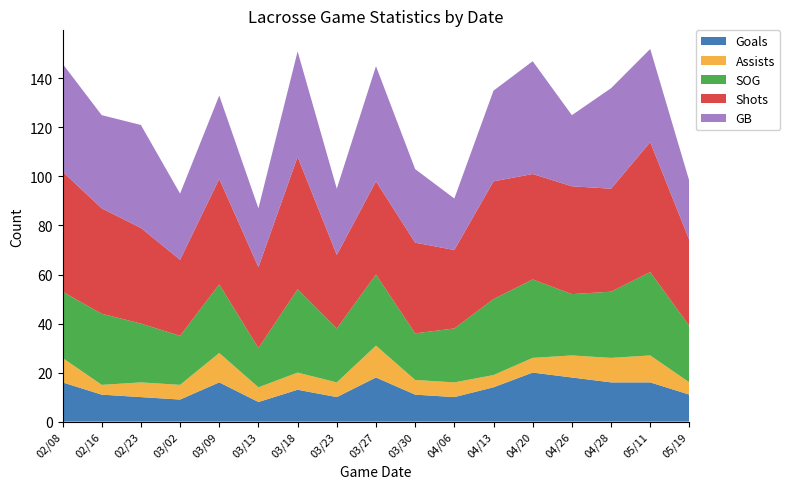

Reading right to left, extract all data points from this chart.

Goals: 05/19=11	05/11=16	04/28=16	04/26=18	04/20=20	04/13=14	04/06=10	03/30=11	03/27=18	03/23=10	03/18=13	03/13=8	03/09=16	03/02=9	02/23=10	02/16=11	02/08=16
Assists: 05/19=5	05/11=11	04/28=10	04/26=9	04/20=6	04/13=5	04/06=6	03/30=6	03/27=13	03/23=6	03/18=7	03/13=6	03/09=12	03/02=6	02/23=6	02/16=4	02/08=10
SOG: 05/19=23	05/11=34	04/28=27	04/26=25	04/20=32	04/13=31	04/06=22	03/30=19	03/27=29	03/23=22	03/18=34	03/13=16	03/09=28	03/02=20	02/23=24	02/16=29	02/08=27
Shots: 05/19=35	05/11=53	04/28=42	04/26=44	04/20=43	04/13=48	04/06=32	03/30=37	03/27=38	03/23=30	03/18=54	03/13=33	03/09=43	03/02=31	02/23=39	02/16=43	02/08=49
GB: 05/19=24	05/11=38	04/28=41	04/26=29	04/20=46	04/13=37	04/06=21	03/30=30	03/27=47	03/23=27	03/18=43	03/13=24	03/09=34	03/02=27	02/23=42	02/16=38	02/08=44